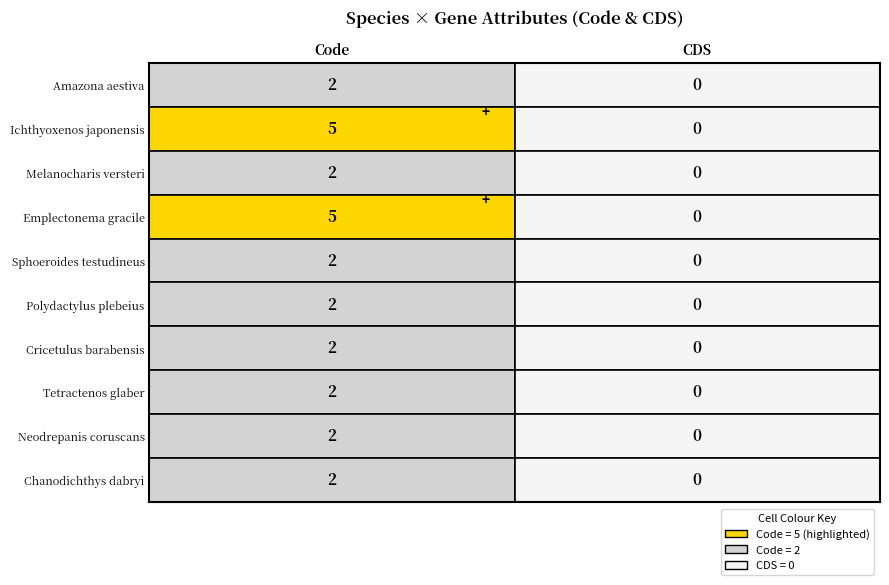

Count the number of categories in the chart.

2